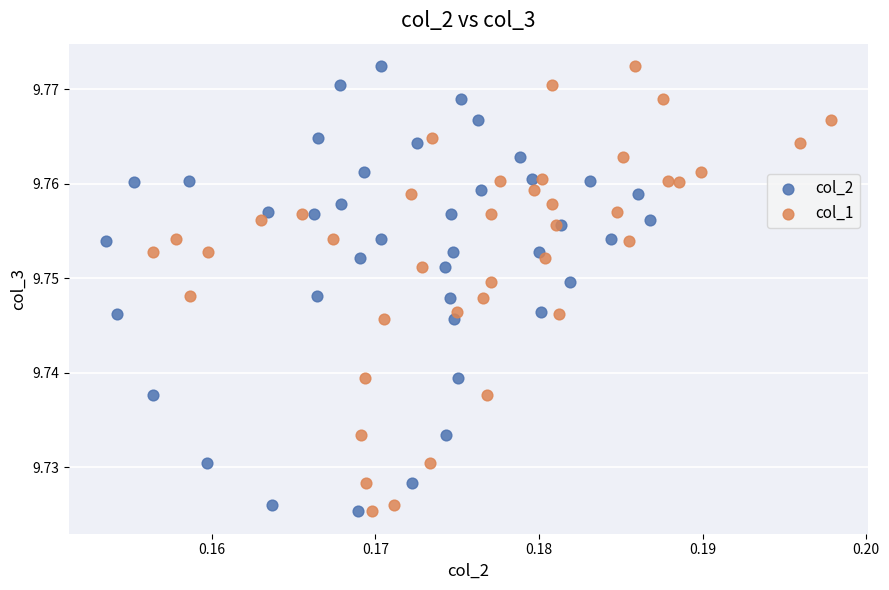

What are all the series names shown in the legend?

col_2, col_1